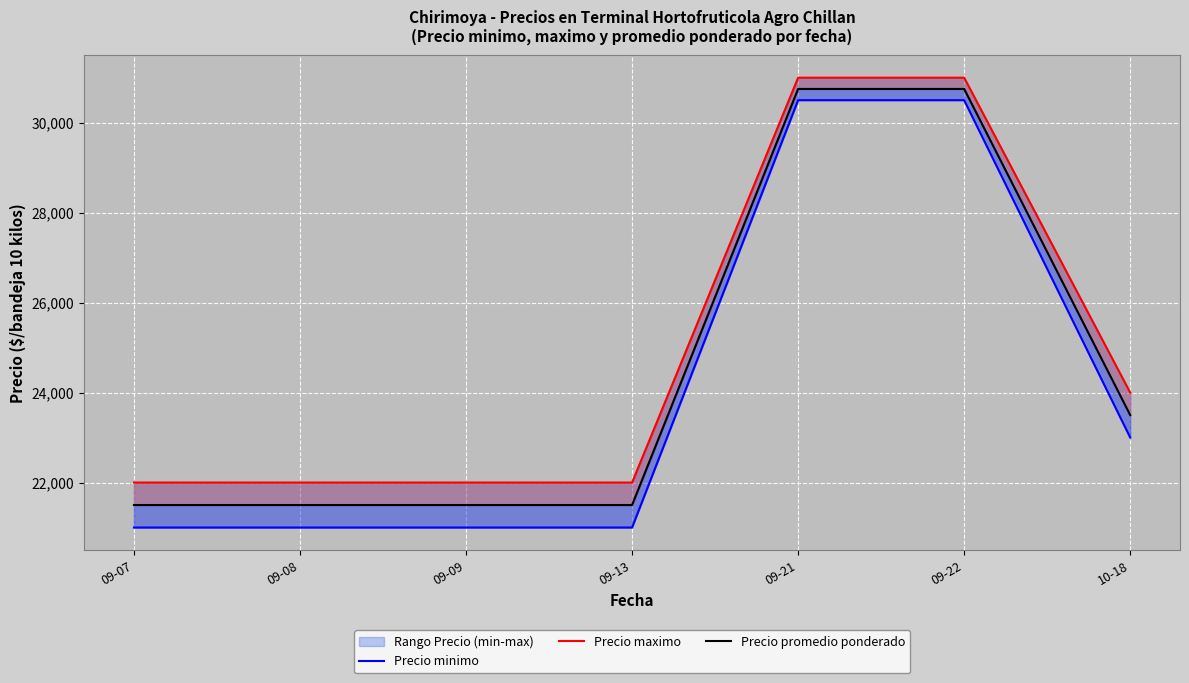

Which series has the widest spread of values?

Precio minimo